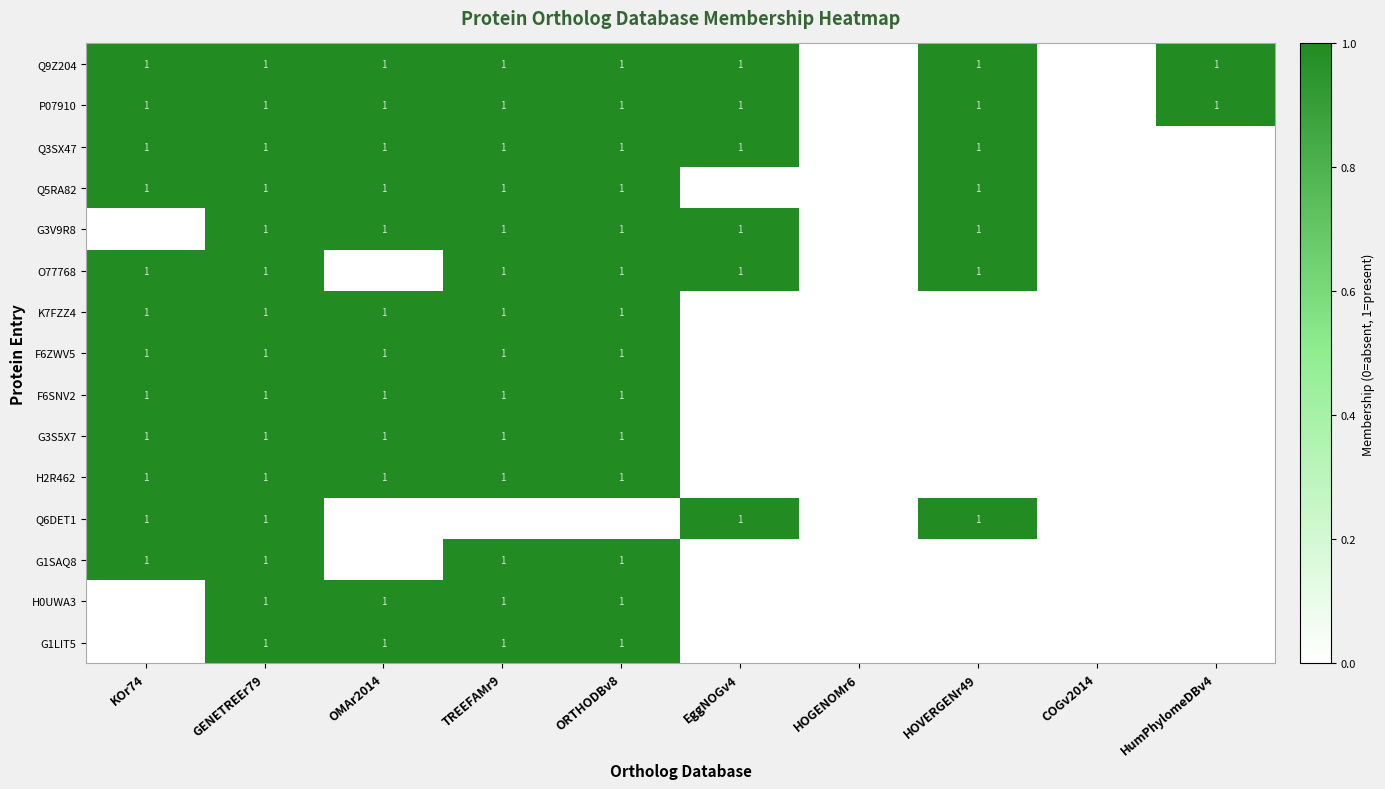

The value of G1SAQ8 at TREEFAMr9 is 1. True or false?

True